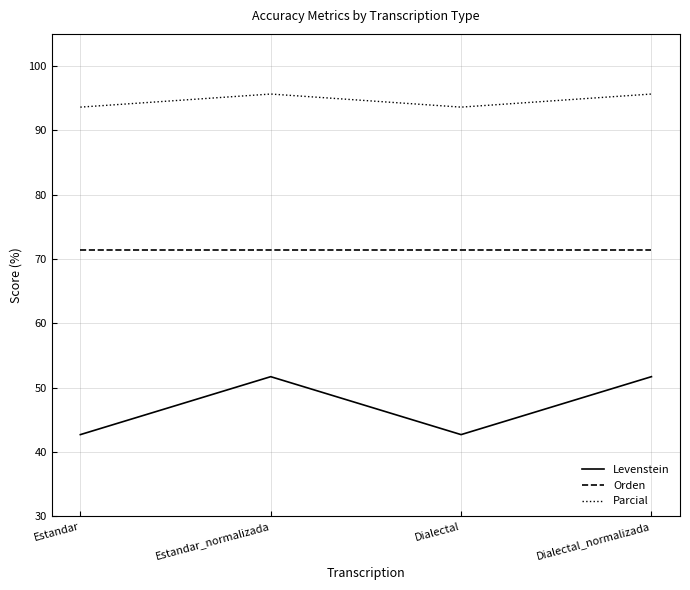

At Dialectal, list the series in order from largest to smallest.

Parcial, Orden, Levenstein